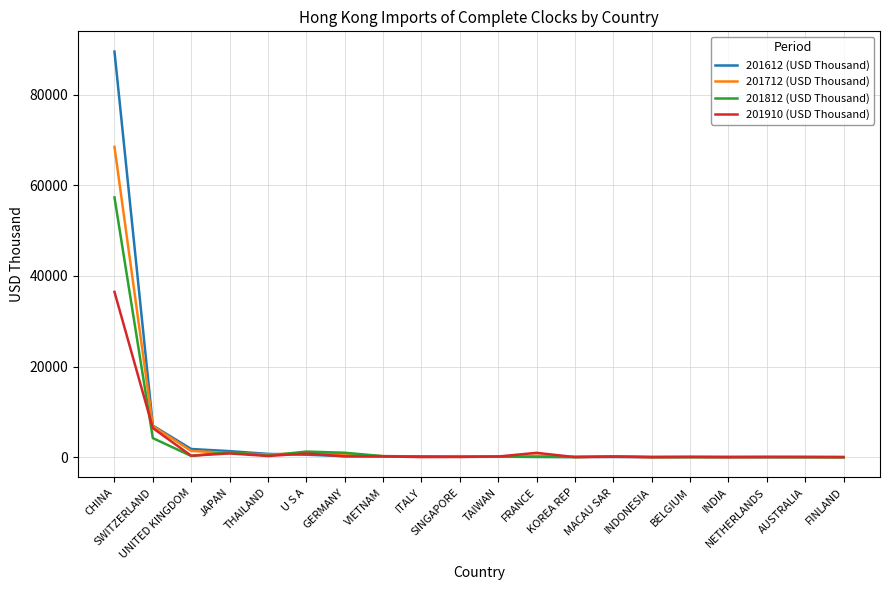

What is the maximum value for 201812 (USD Thousand)?

57348.9